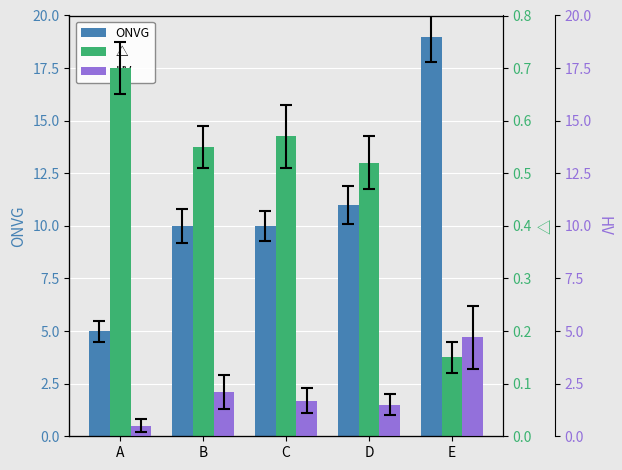

What are all the series names shown in the legend?

ONVG, △, HV